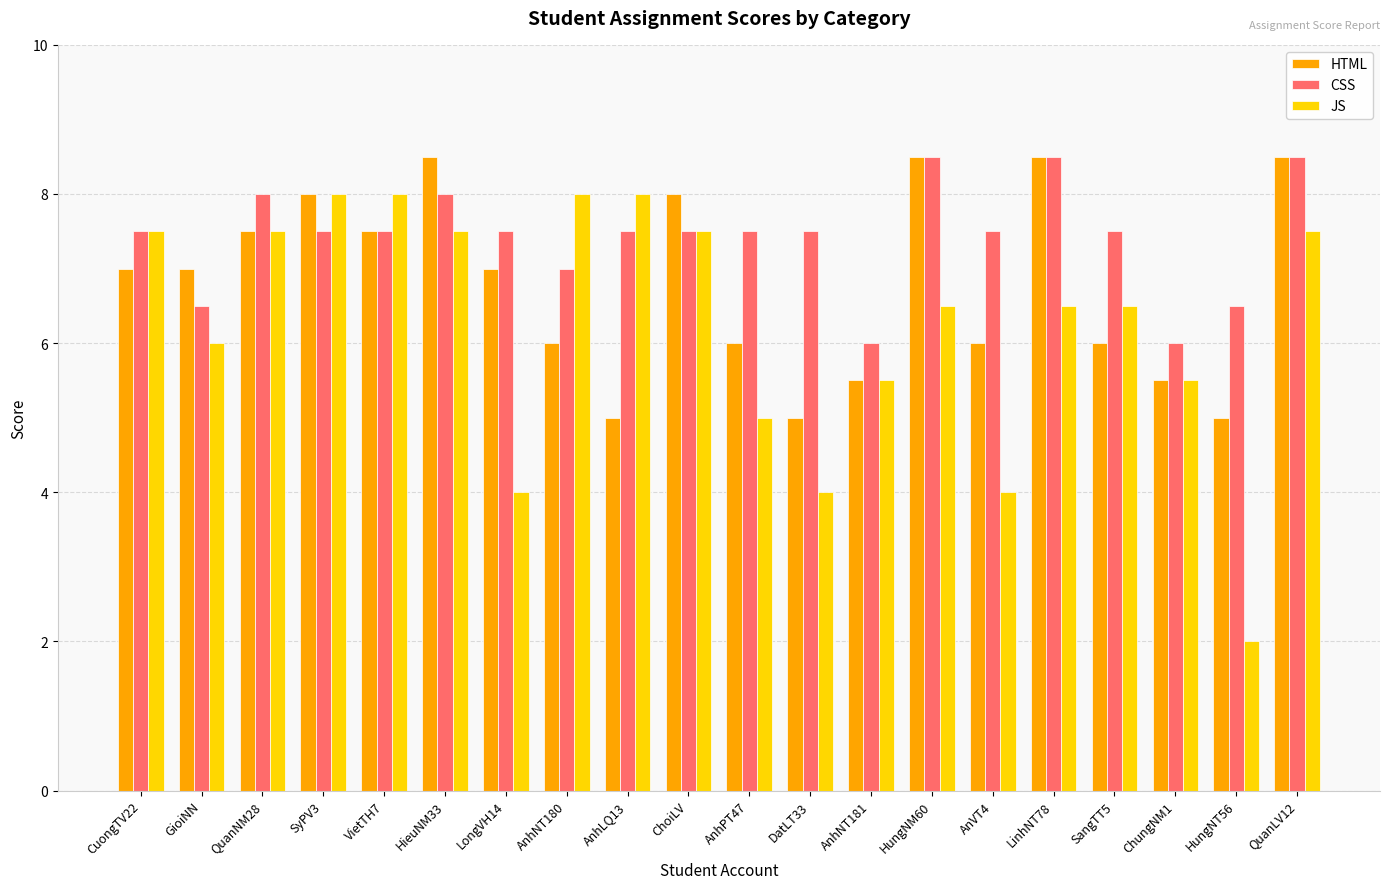

What is the label of the 17th bar from the left?

SangTT5